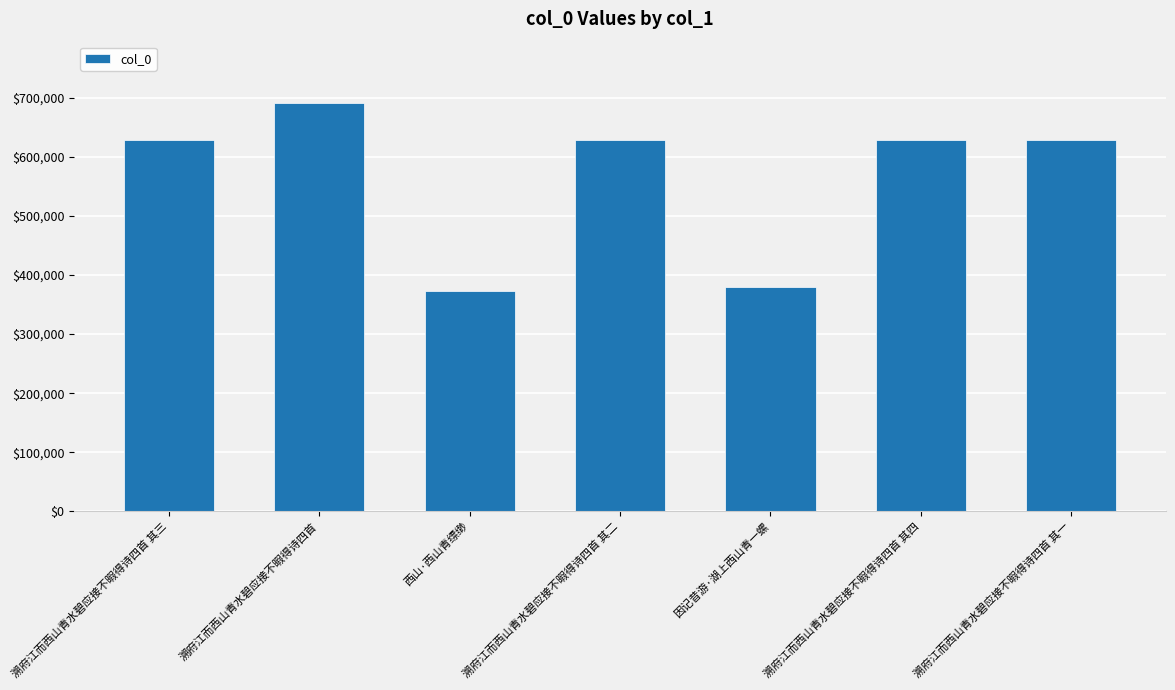

Between 溯府江而西山青水碧应接不暇得诗四首 and 因记昔游·湖上西山青一螺, which is larger?

溯府江而西山青水碧应接不暇得诗四首